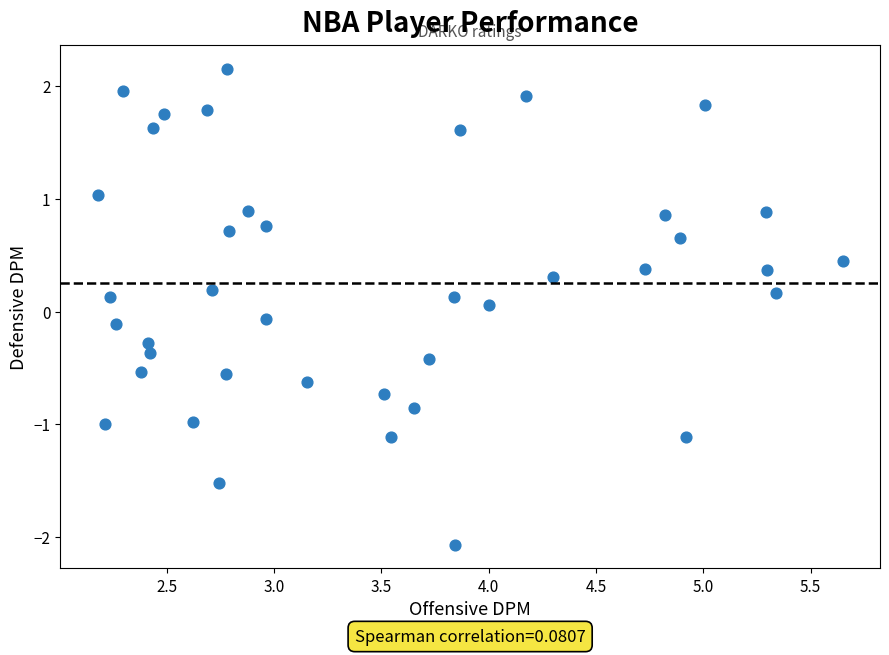

What is the range of X values (max minus min)?

3.5